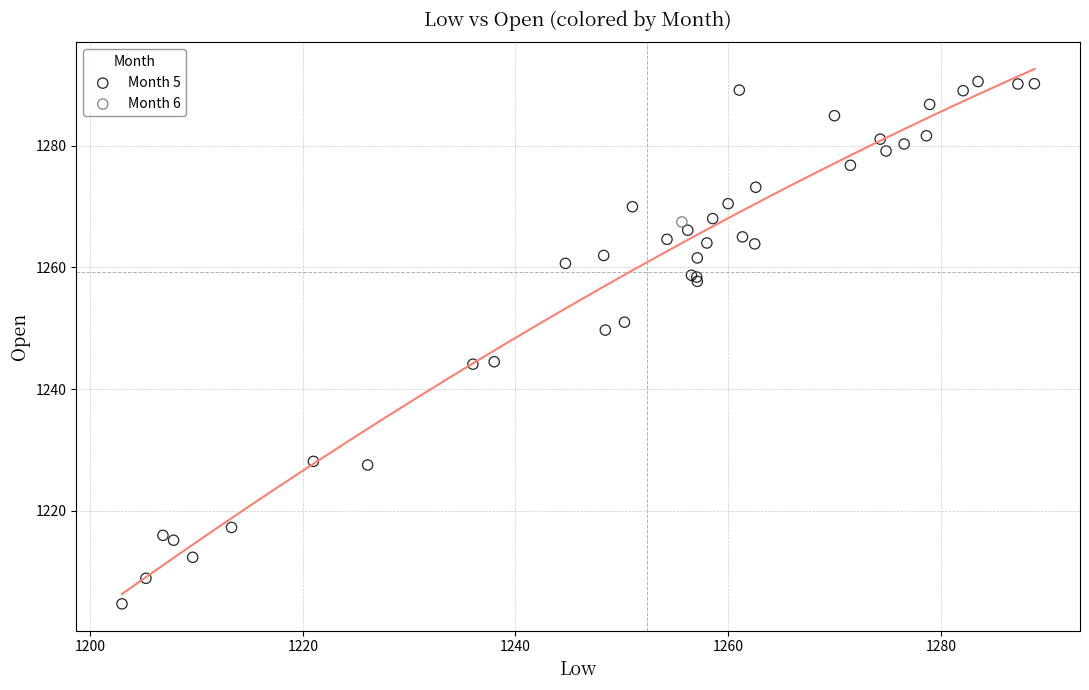

What are all the series names shown in the legend?

Month 5, Month 6